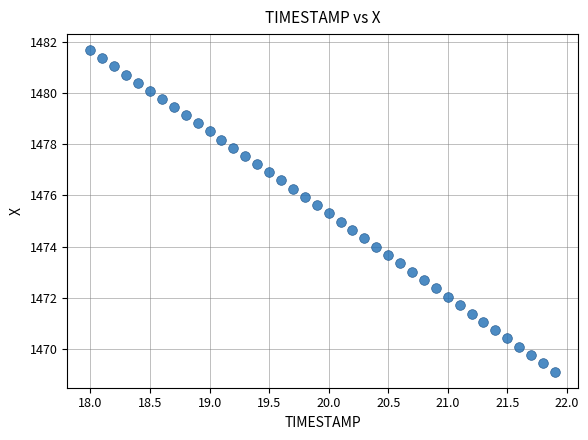

What is the range of X values (max minus min)?

3.9